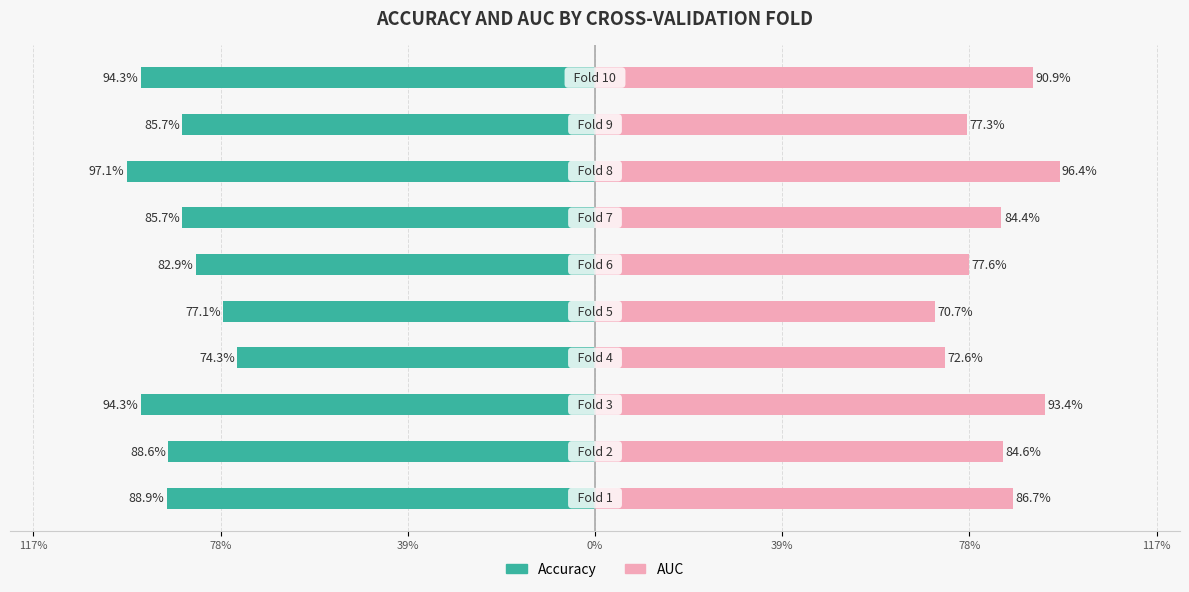

What is the lowest value of the AUC series?

0.7